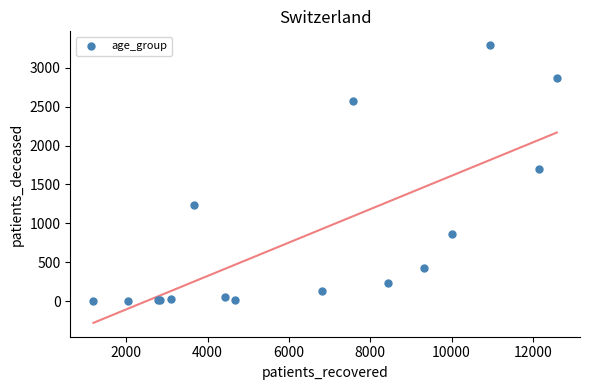

What Y value in the scatter plot is closest to 1646?

1700